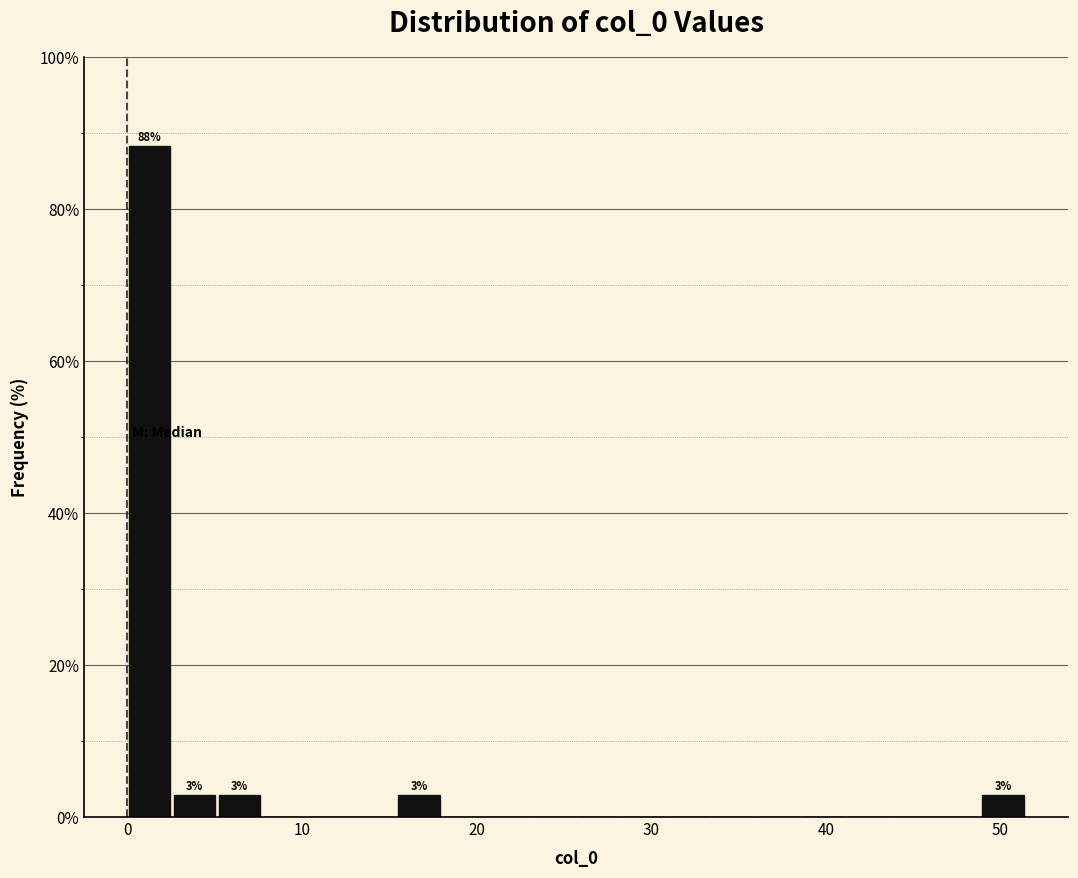

Around what value on the x-axis is the tallest bar? Give the approximate position of its centre, as read against the axis.

1